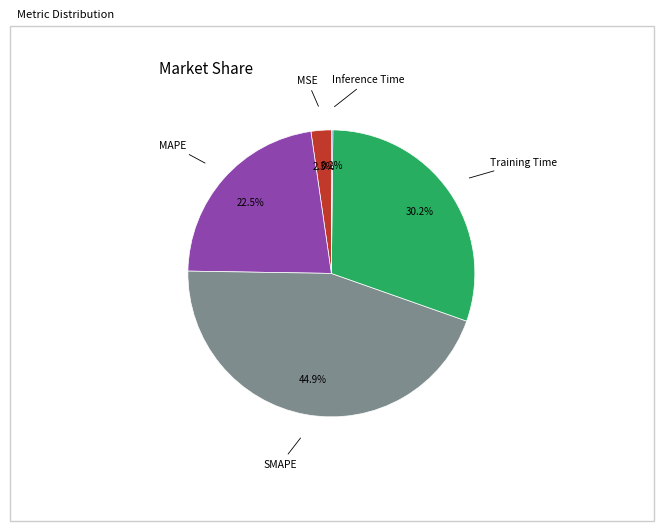

Do MAPE and MSE together represent more than half of the pie?

No